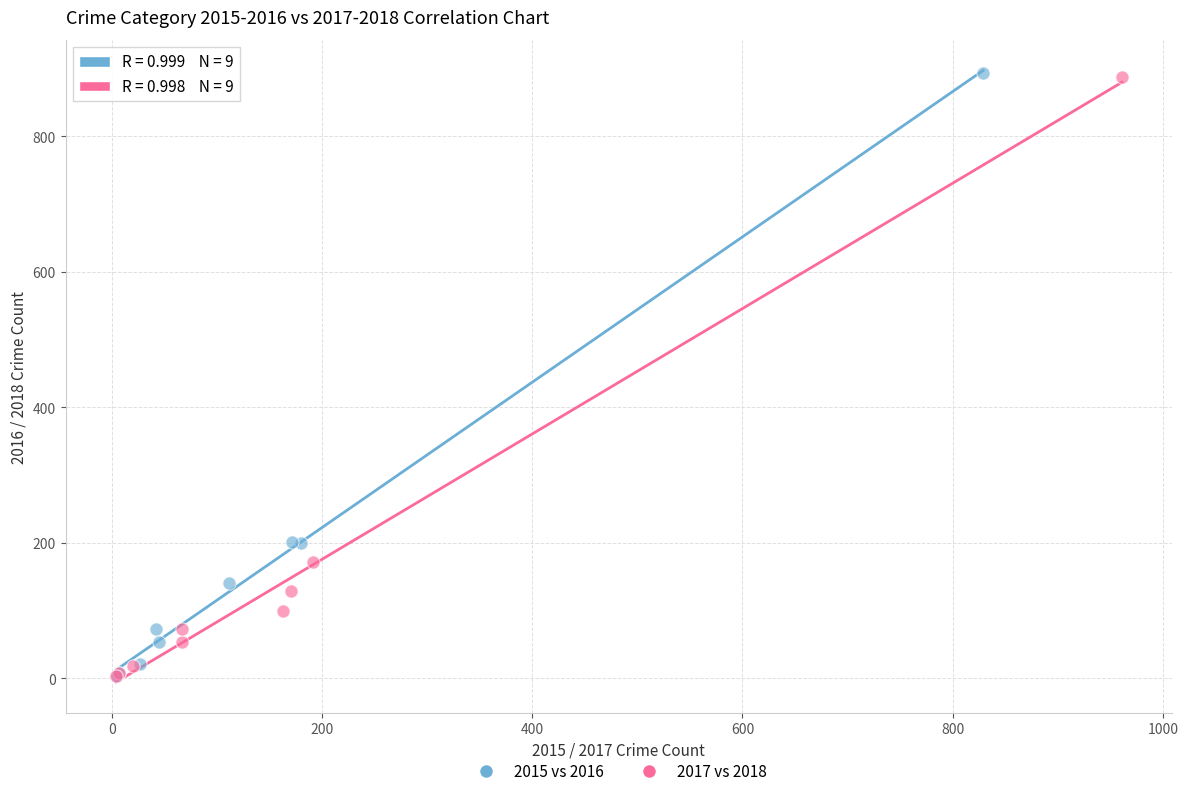

Which series has the largest Y range (max minus min)?

2015 vs 2016